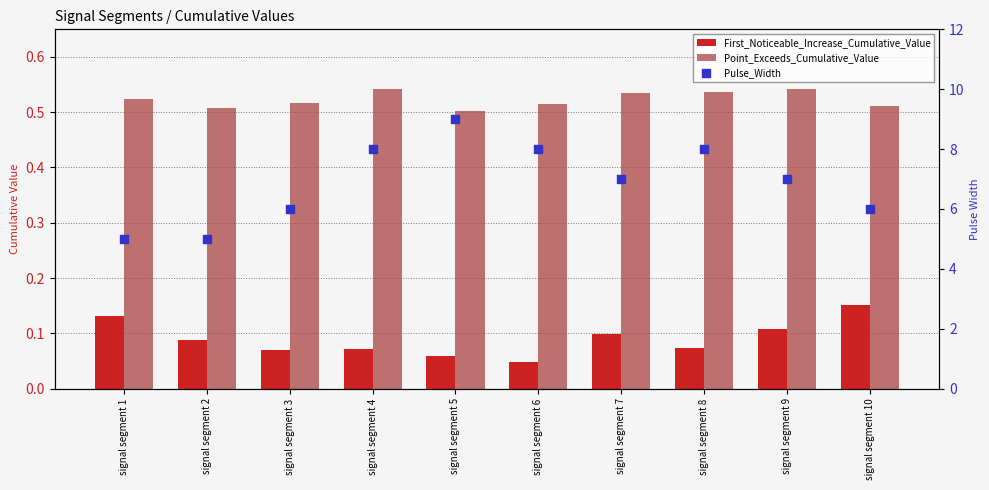

Which series contains the lowest Y value?

First_Noticeable_Increase_Cumulative_Value